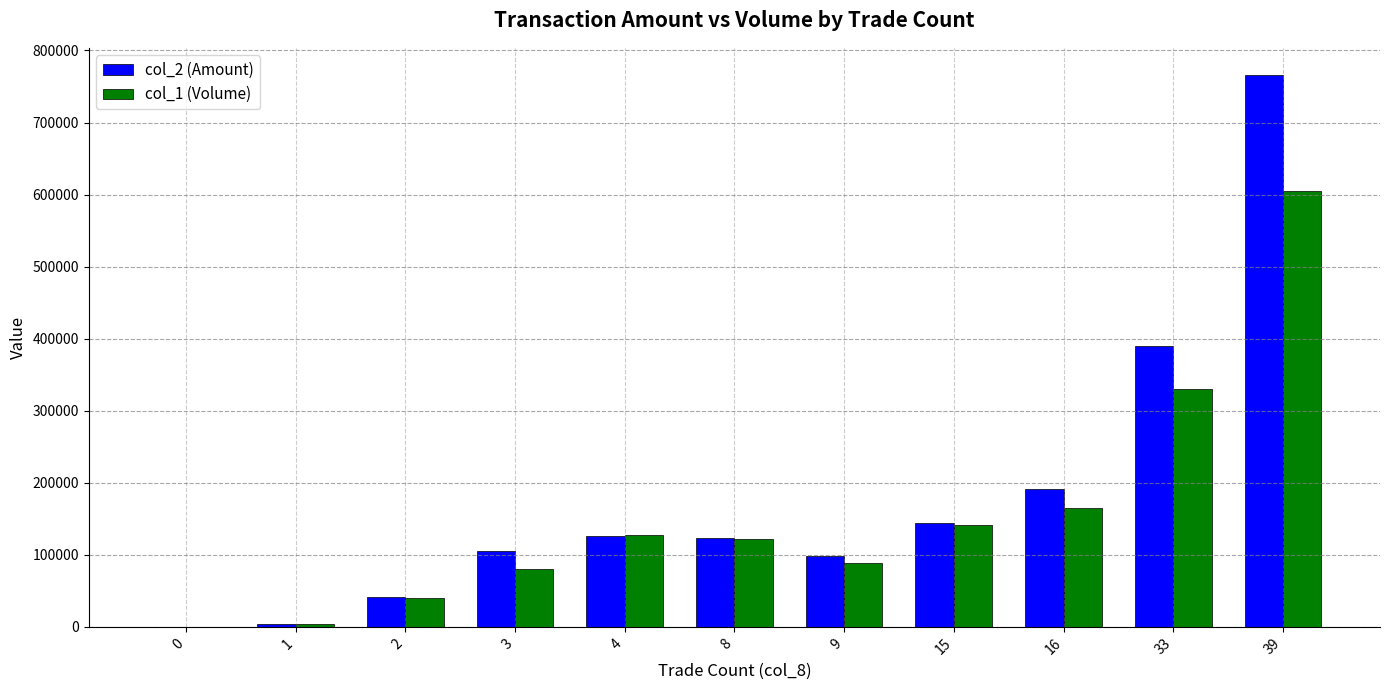

The col_1 (Volume) series shows 122000 at 8. True or false?

True